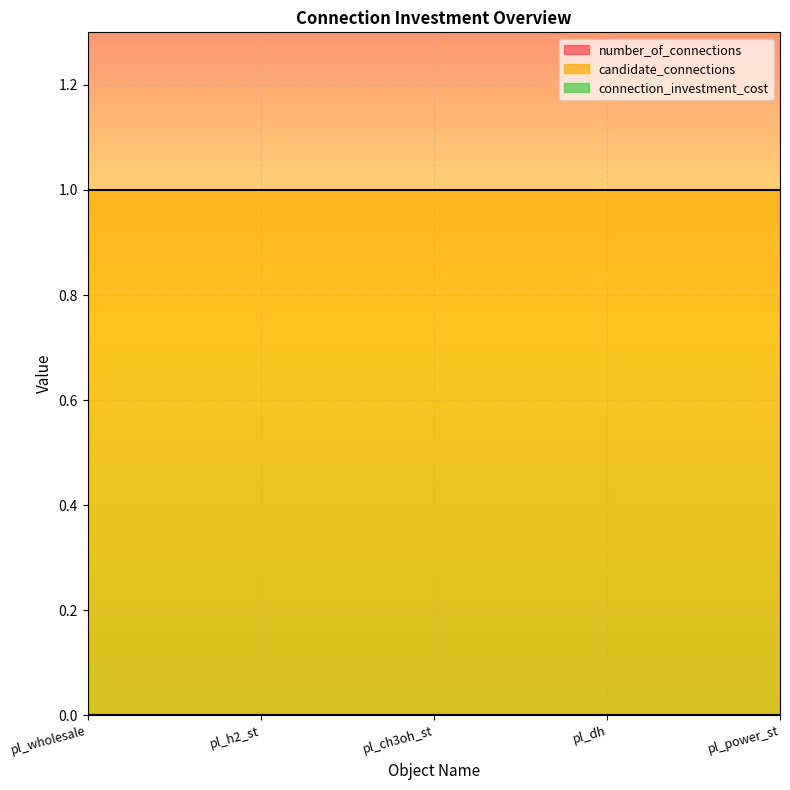

Between pl_power_st and pl_wholesale, which is larger?

pl_power_st